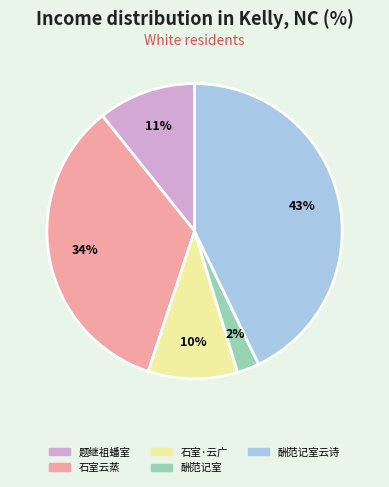

Does any single category account for the majority?

No